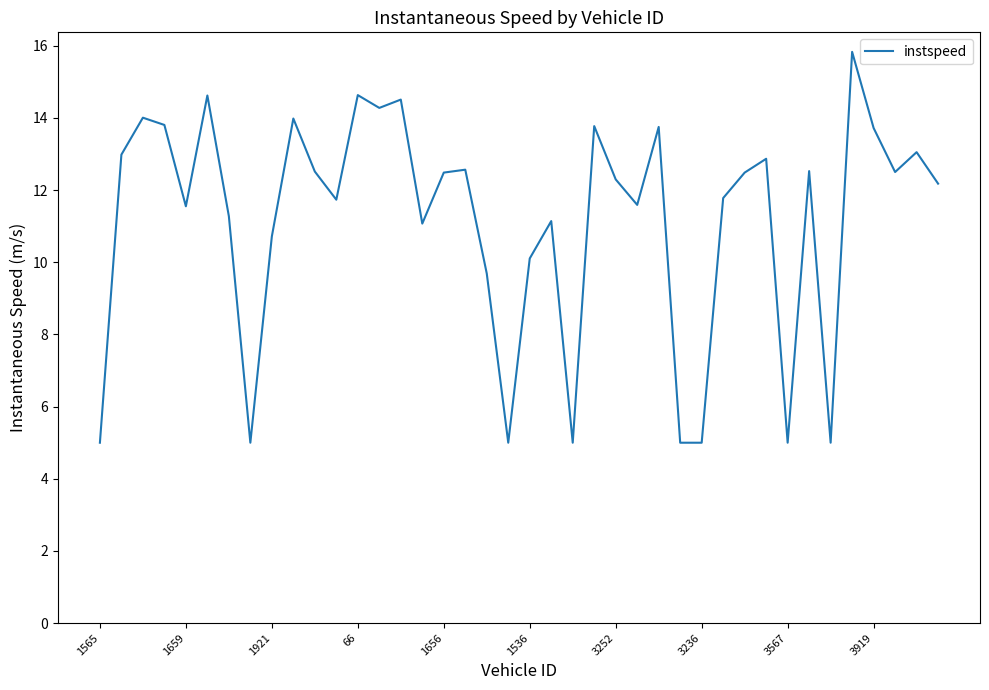

What is the difference between the maximum and minimum values?

10.8